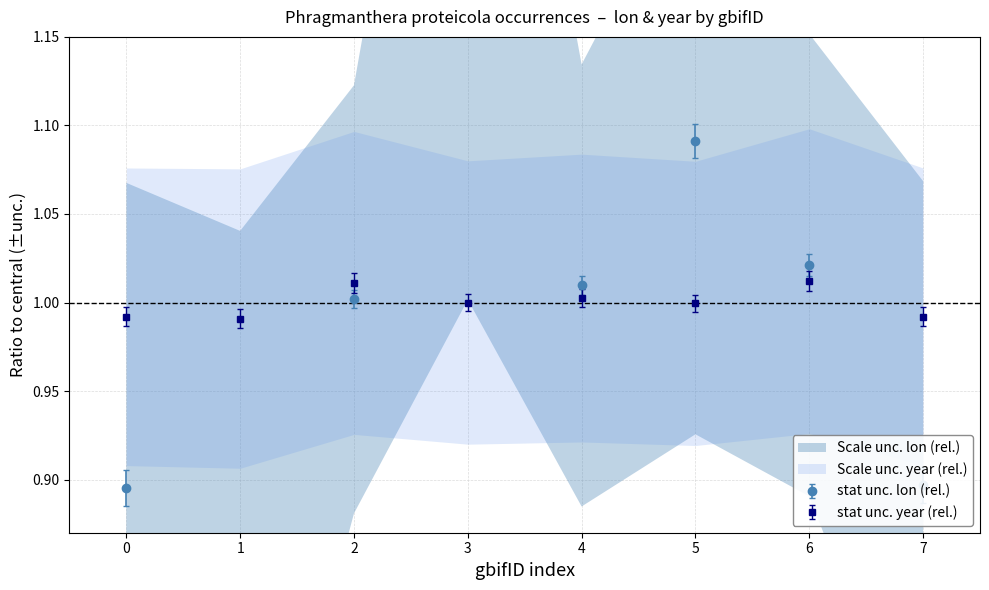

Where is lon nearest to the value 1?

2